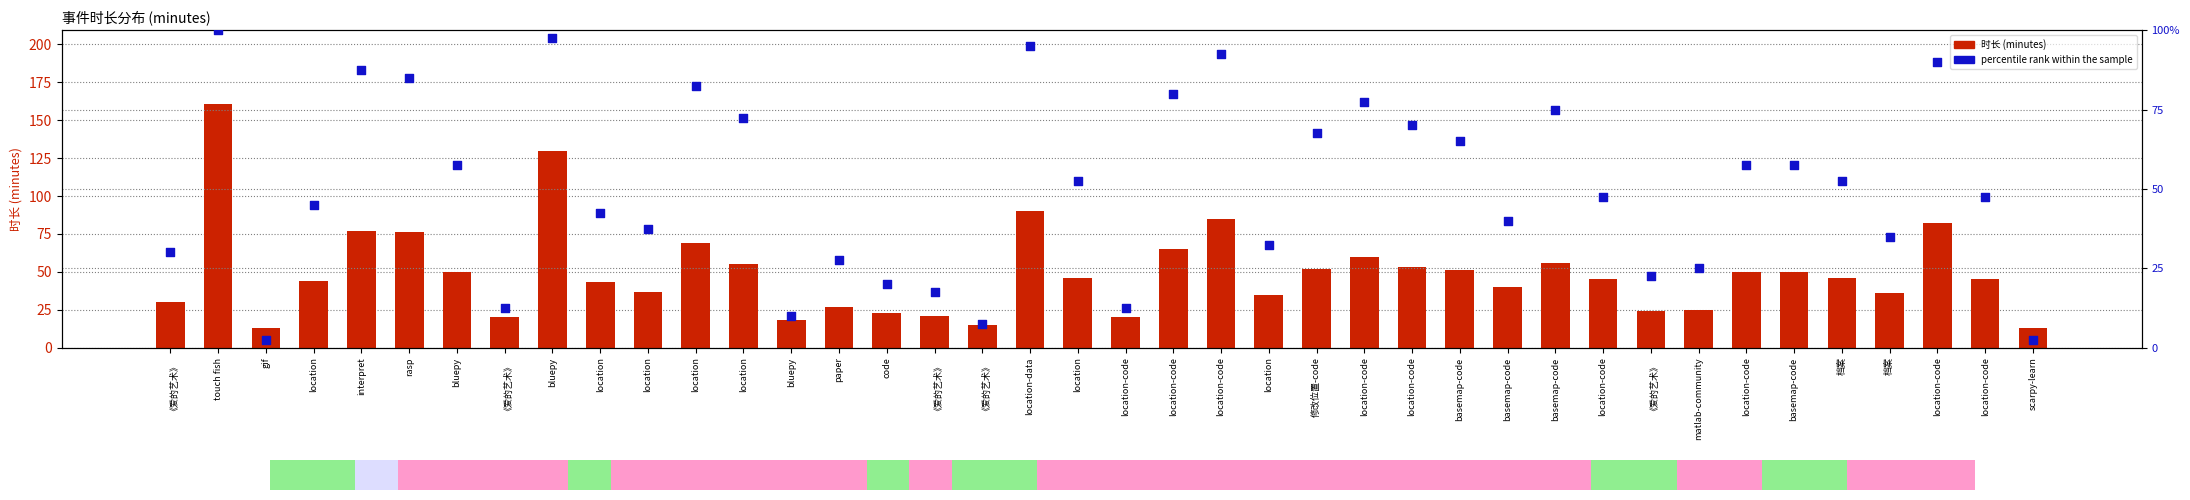

Which series has the largest Y range (max minus min)?

时长 (minutes)